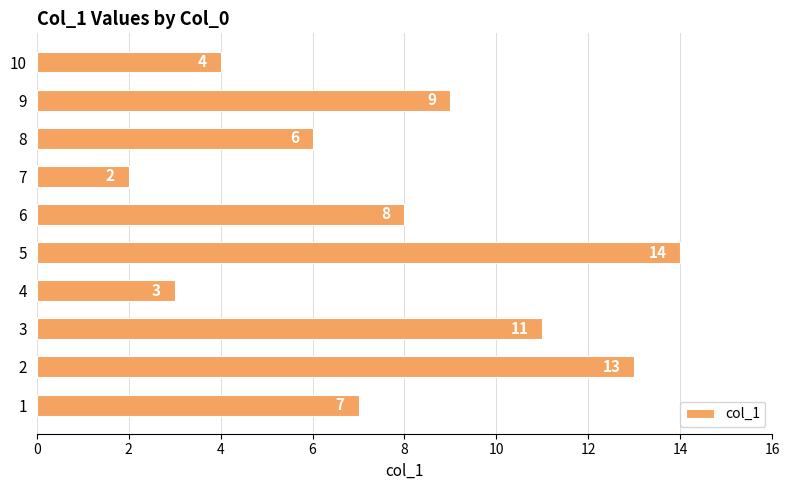

What is the greatest value displayed?

14